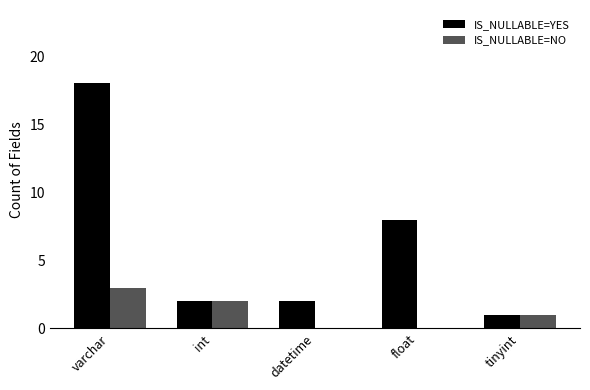

Is it true that IS_NULLABLE=NO equals 1 at datetime?

False